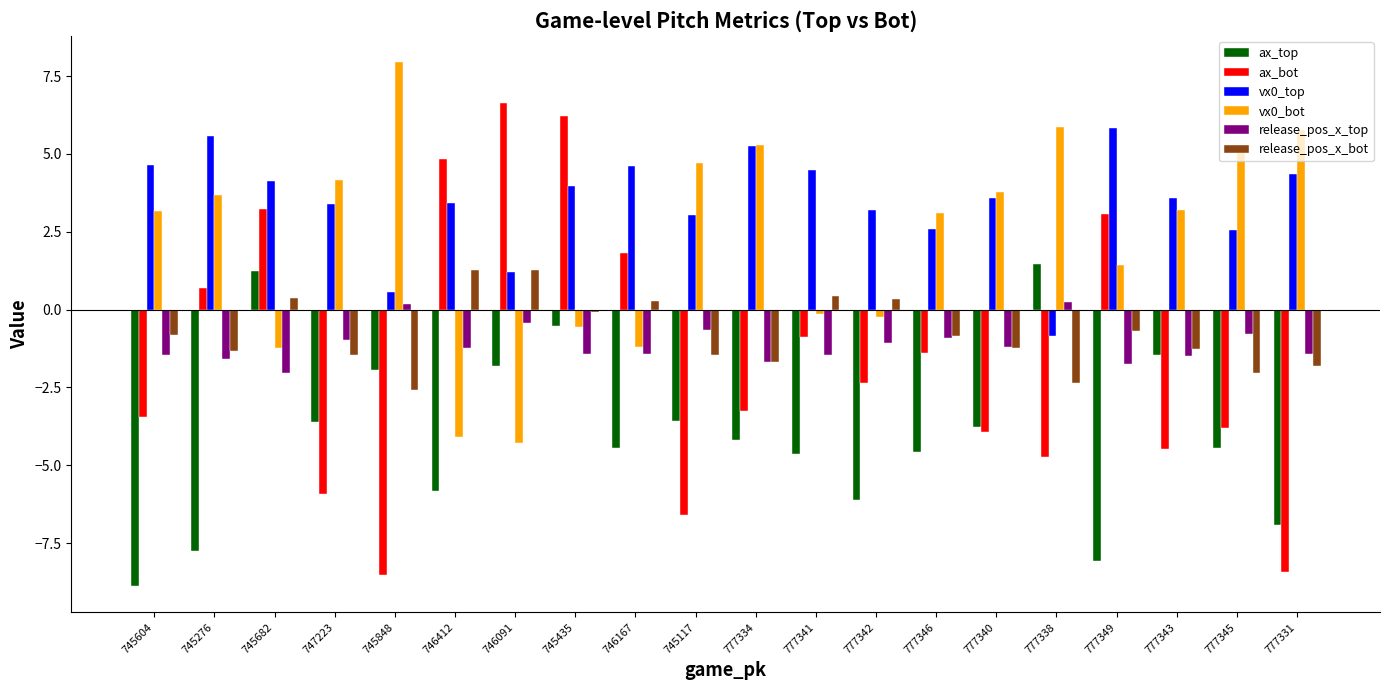

List the series in order of their peak value, highest first.

vx0_bot, ax_bot, vx0_top, ax_top, release_pos_x_bot, release_pos_x_top